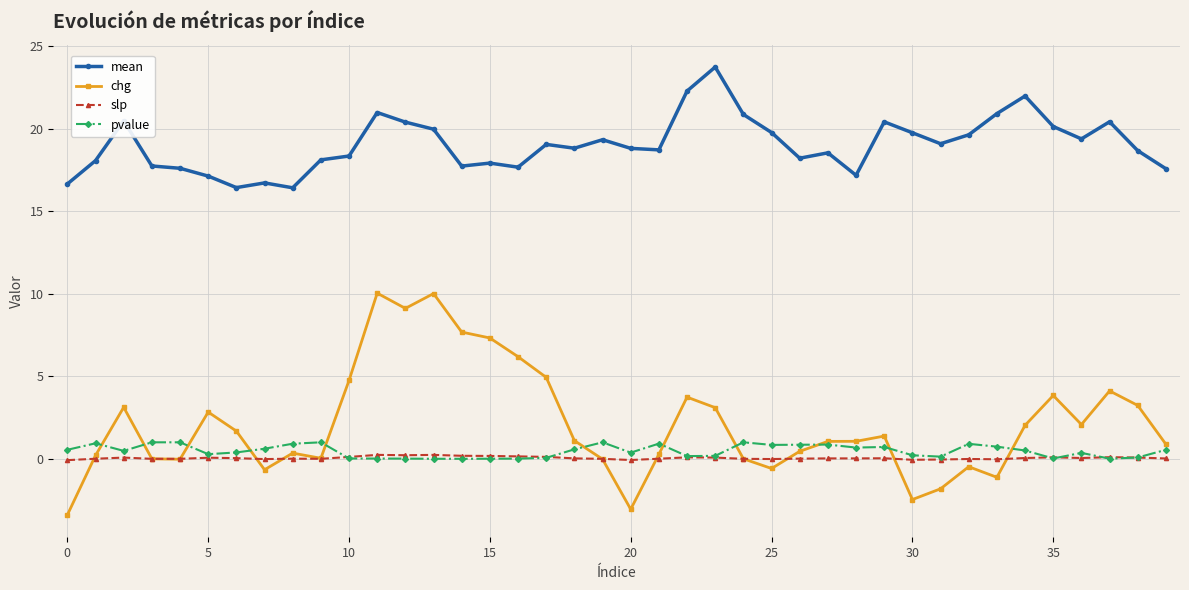

What are all the series names shown in the legend?

mean, chg, slp, pvalue